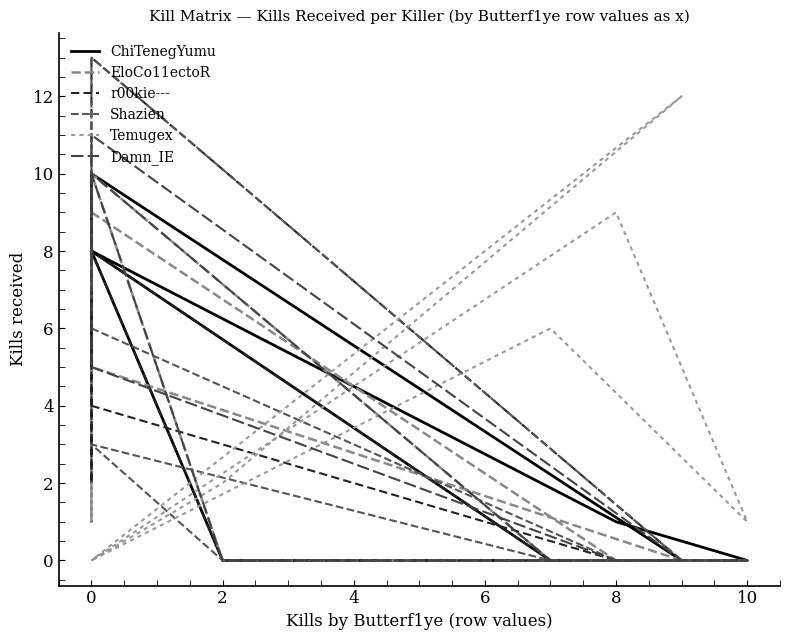

What is the average value of the EloCo11ectoR series?

3